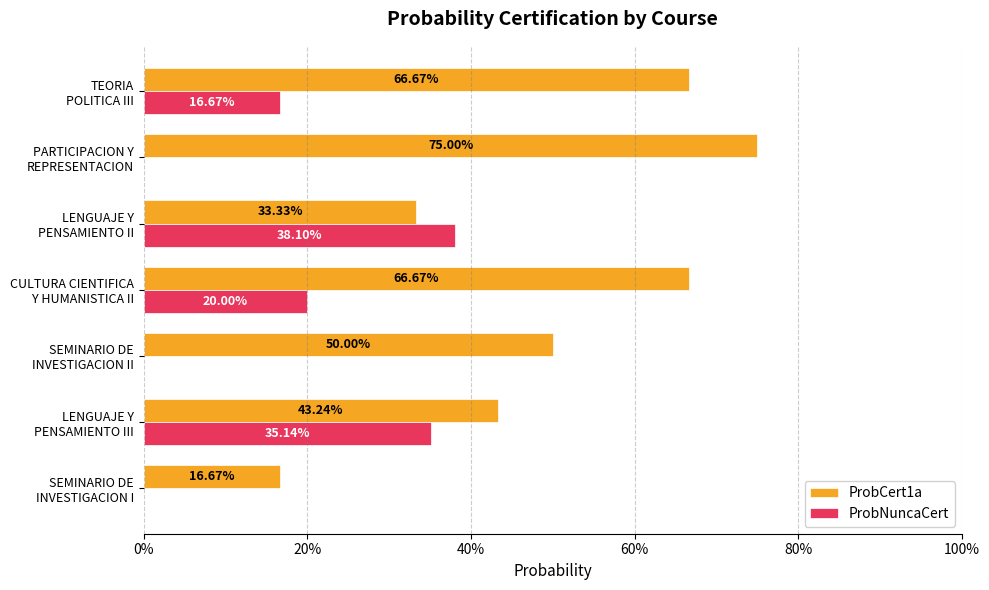

Reading right to left, list all the values displayed in this chart.

ProbCert1a: 0.7	0.8	0.3	0.7	0.5	0.4	0.2
ProbNuncaCert: 0.2	0.0	0.4	0.2	0.0	0.4	0.0